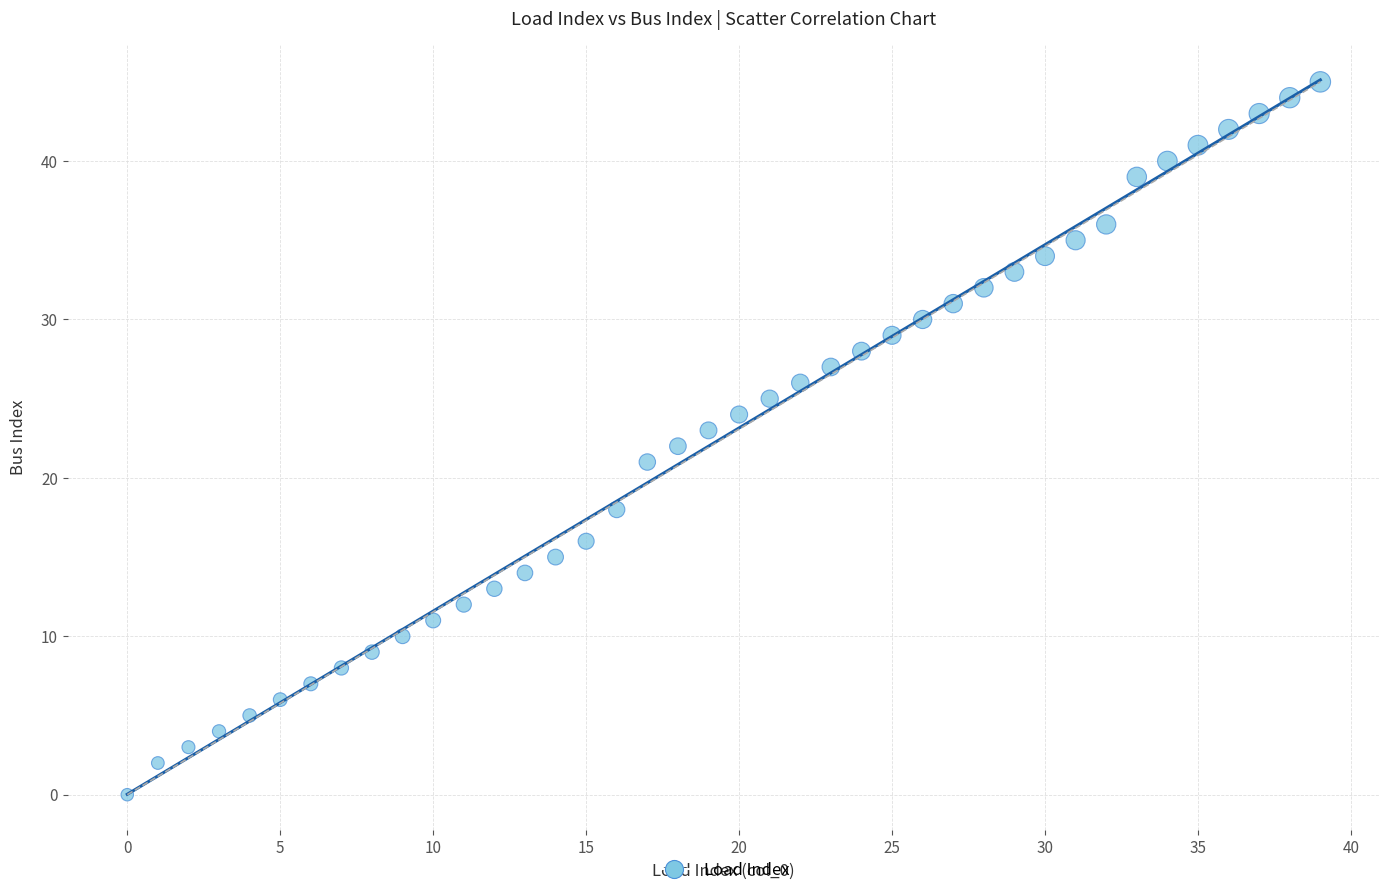

What is the range of Y values (max minus min)?

45